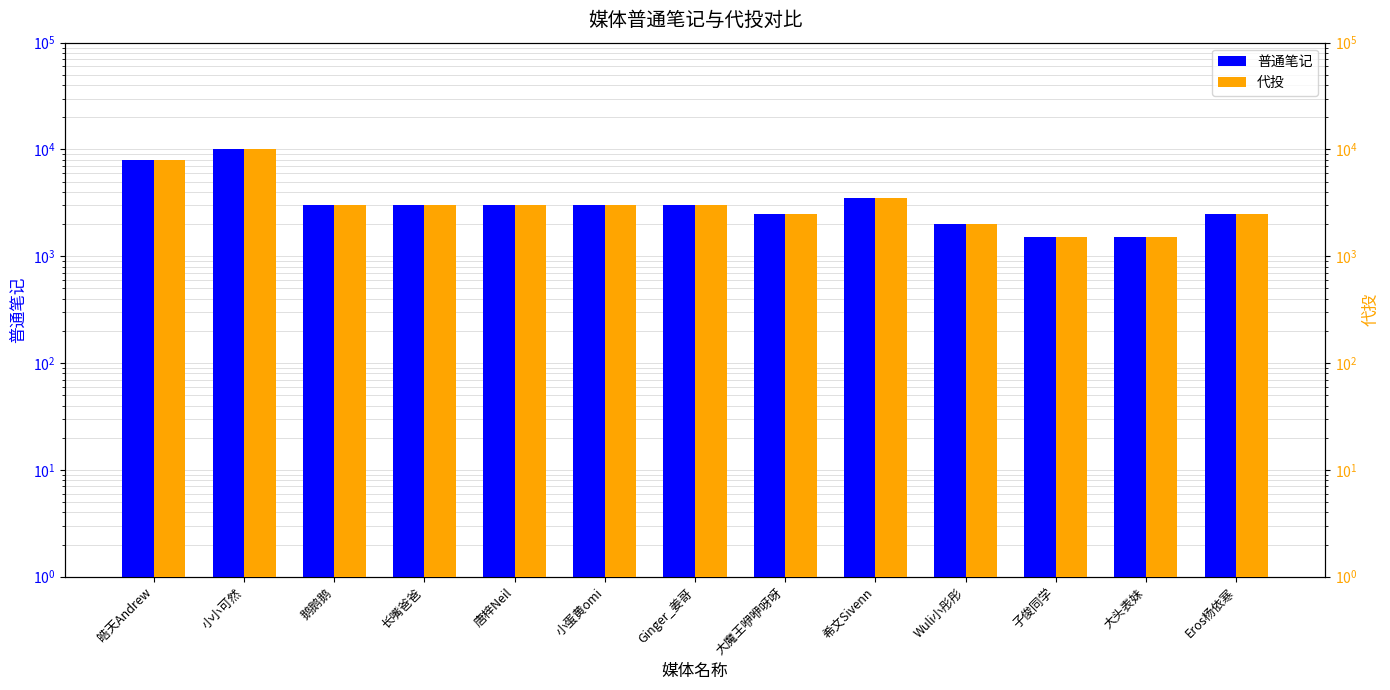

Reading right to left, transcribe all the data shown in this chart.

普通笔记: Eros杨依寒=2500	大头表妹=1500	子俊同学=1500	Wuli小彤彤=2000	希文Sivenn=3500	大魔王咿咿呀呀=2500	Ginger_姜哥=3000	小蛋黄omi=3000	唐梓Neil=3000	长嘴爸爸=3000	鹅鹅鹅=3000	小小可然=10000	皓天Andrew=8000
代投: Eros杨依寒=2500	大头表妹=1500	子俊同学=1500	Wuli小彤彤=2000	希文Sivenn=3500	大魔王咿咿呀呀=2500	Ginger_姜哥=3000	小蛋黄omi=3000	唐梓Neil=3000	长嘴爸爸=3000	鹅鹅鹅=3000	小小可然=10000	皓天Andrew=8000